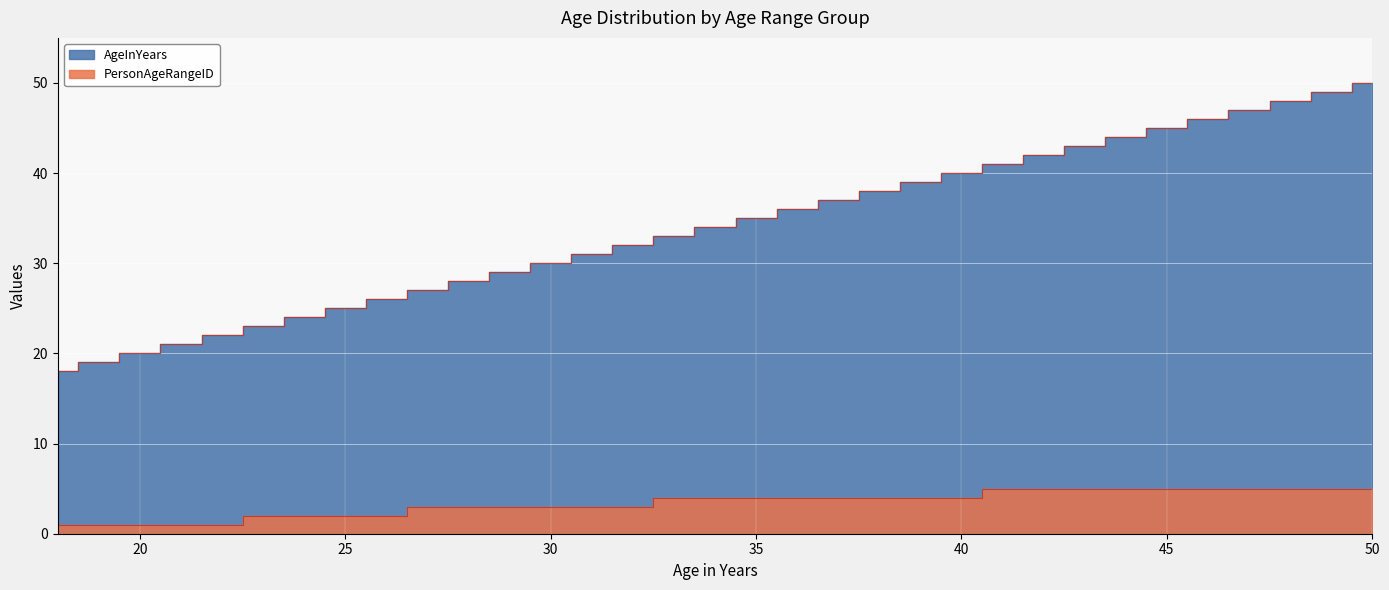

At how many categories does at least one series exceed 40?

10